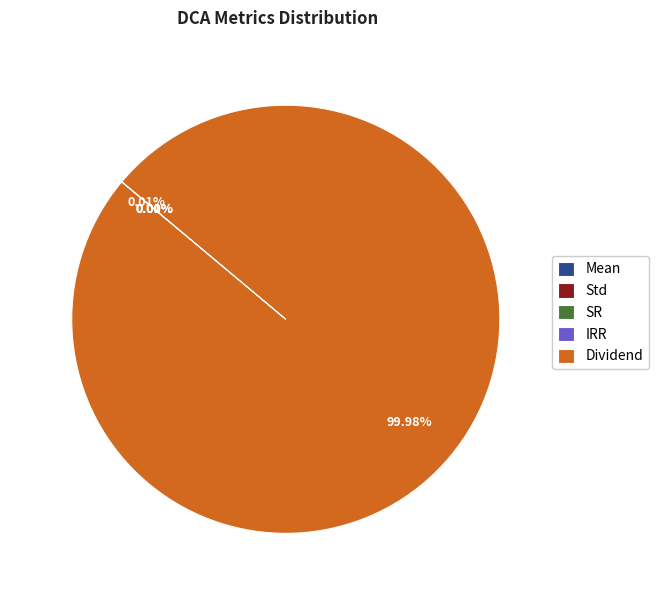

To the nearest percent, what percentage of the pie is Dividend?

100%